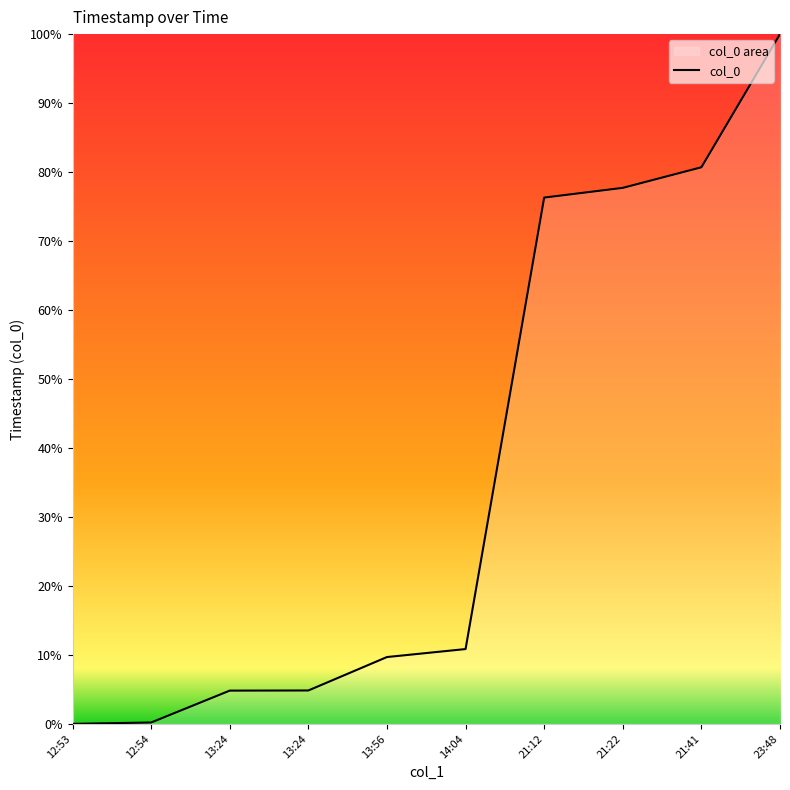

How many lines are shown in the chart?

1